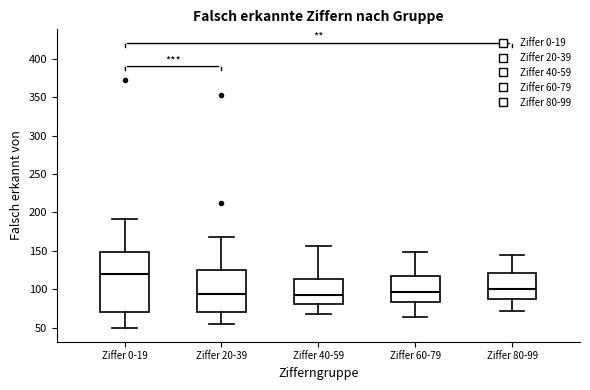

Reading left to right, read every box against the y-axis: the position of its median line, the range the box covers, and the ends of its whiskers. The values are not printed on the chart, so give them approximately, as read against the axis.

Ziffer 0-19: median 120, box 70 to 150, whiskers 50 to 190
Ziffer 20-39: median 95, box 70 to 125, whiskers 55 to 170
Ziffer 40-59: median 95, box 80 to 115, whiskers 65 to 155
Ziffer 60-79: median 95, box 85 to 120, whiskers 65 to 150
Ziffer 80-99: median 100, box 85 to 120, whiskers 70 to 145